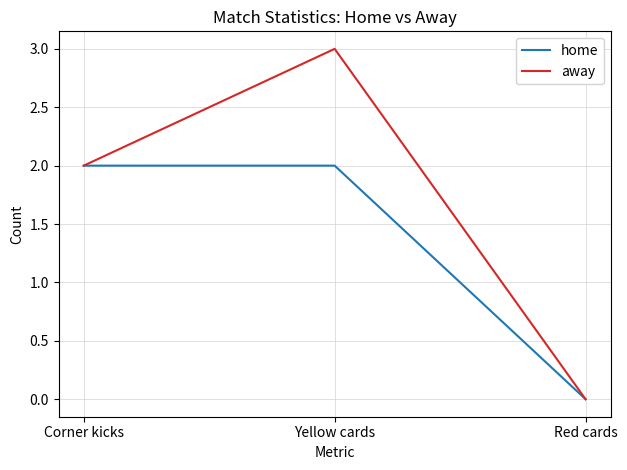

Read the away value at Yellow cards.

3